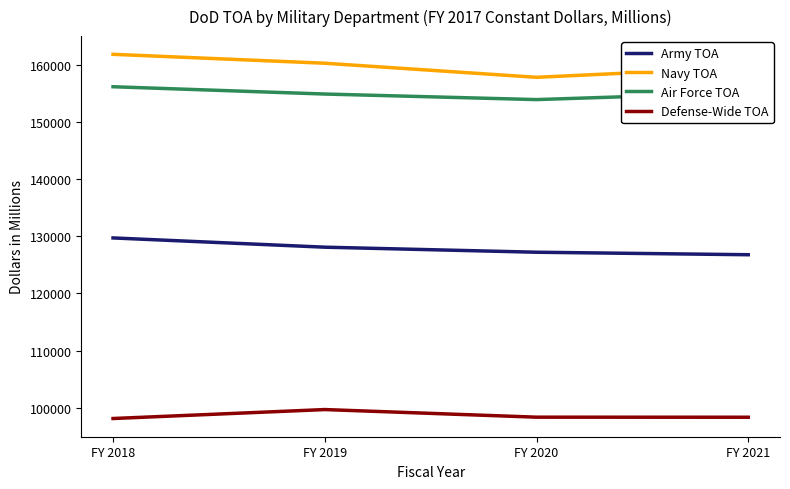

Rank the series by their maximum value, from lowest to highest.

Defense-Wide TOA, Army TOA, Air Force TOA, Navy TOA